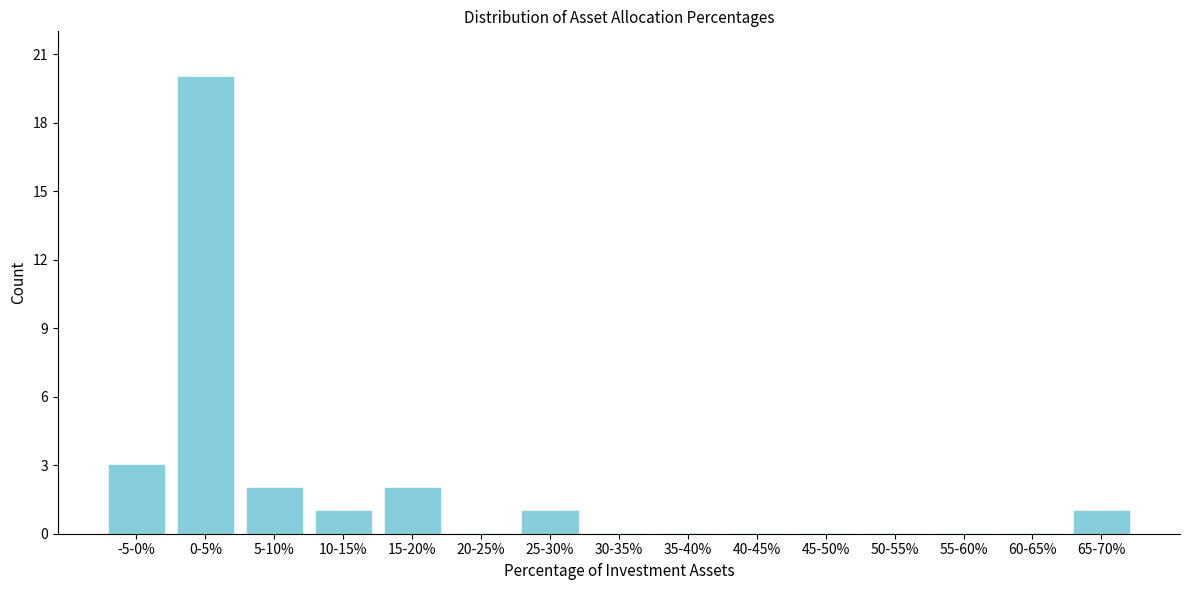

Reading right to left, extract all data points from this chart.

65-70%=1	60-65%=0	55-60%=0	50-55%=0	45-50%=0	40-45%=0	35-40%=0	30-35%=0	25-30%=1	20-25%=0	15-20%=2	10-15%=1	5-10%=2	0-5%=20	-5-0%=3